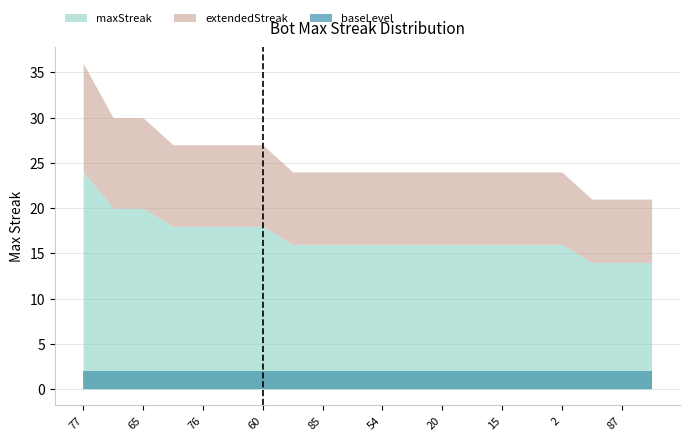

Which has a higher value, 18 or 76?

76